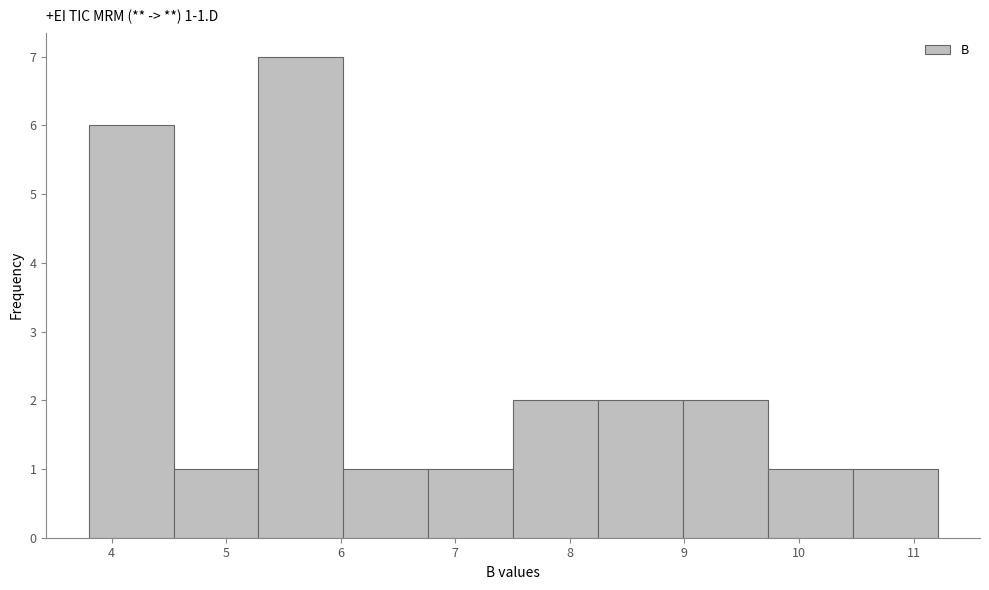

Over which range of the x-axis is the bar tallest?

5.3 to 6.0